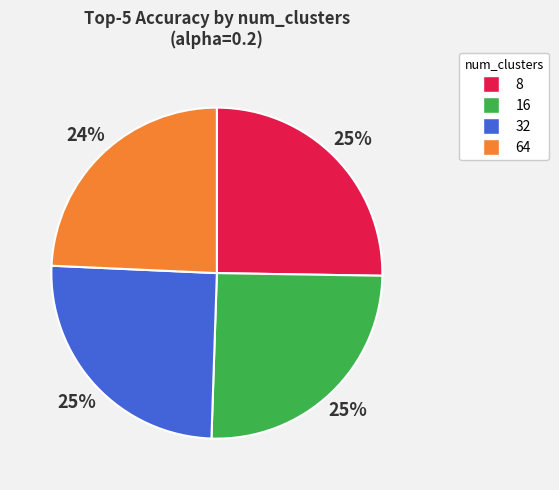

To the nearest percent, what is the average slice percentage?

25%